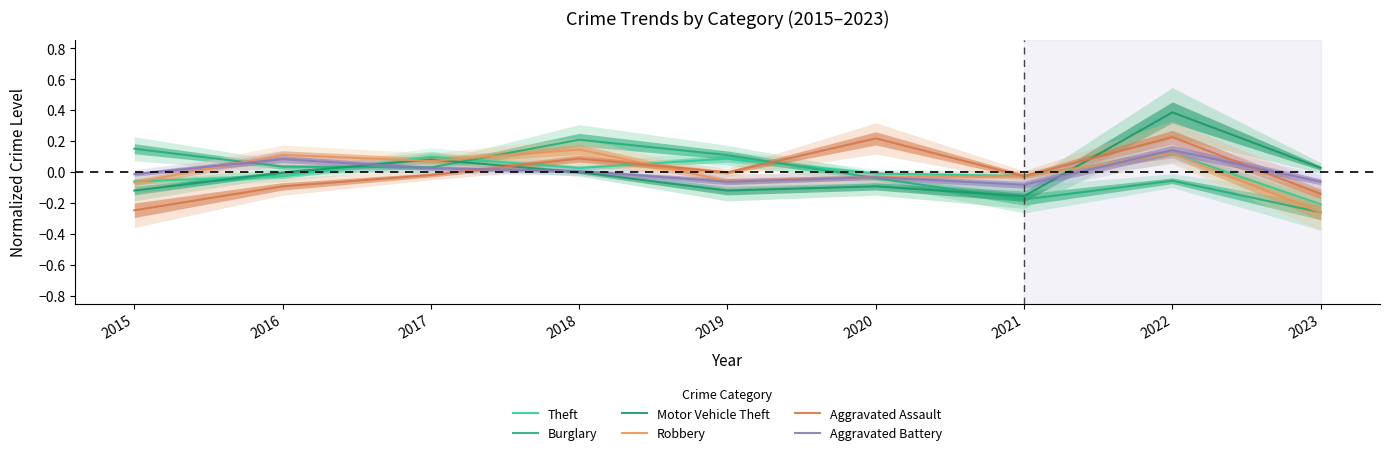

Between 2020 and 2023, which is larger?

2020